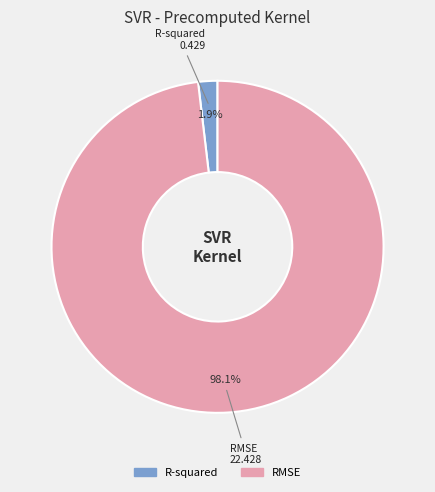

What is the smallest slice in the pie chart?

R-squared